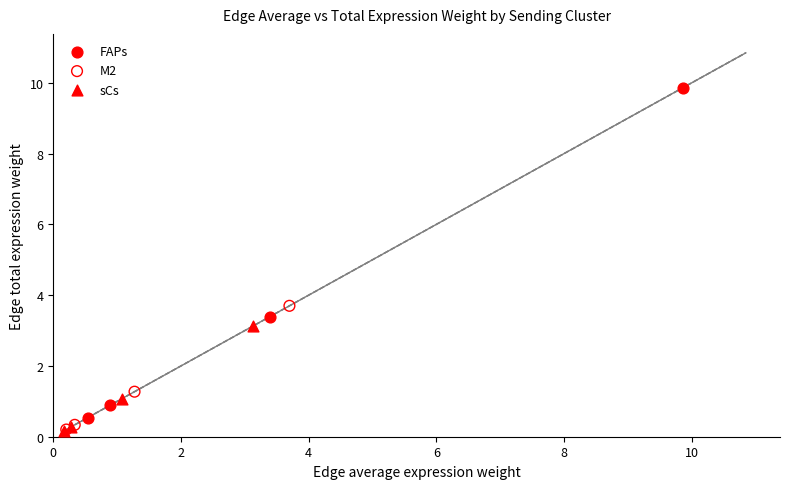

Which series contains the highest Y value?

FAPs